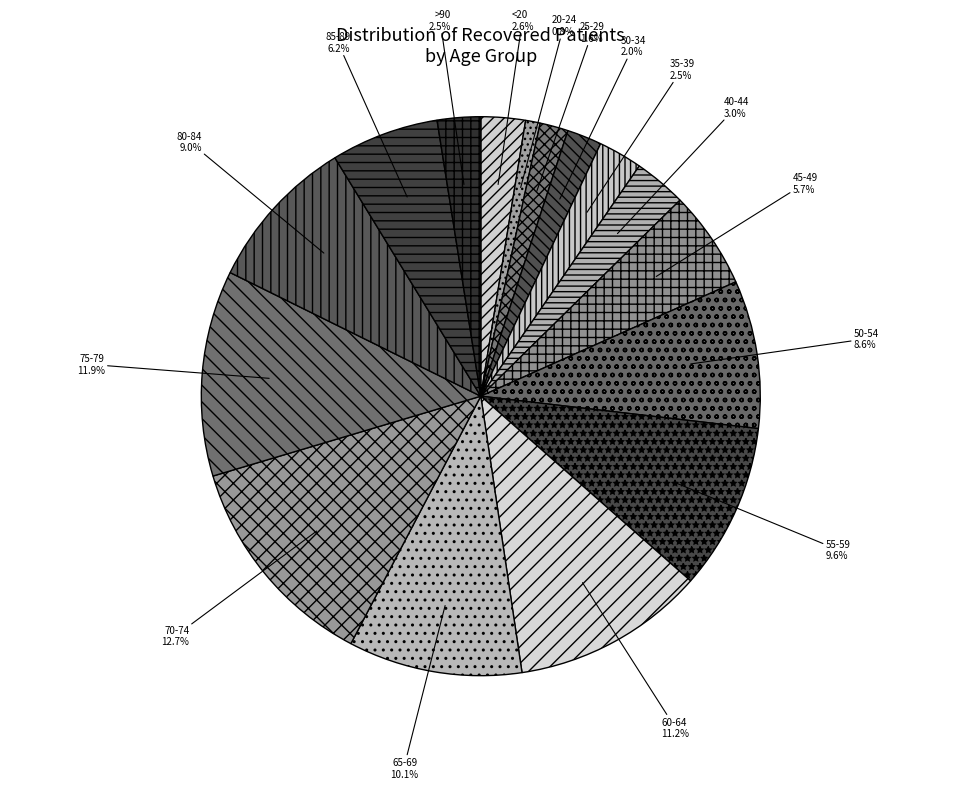

Is it true that 55-59 is 1% of the pie?

False